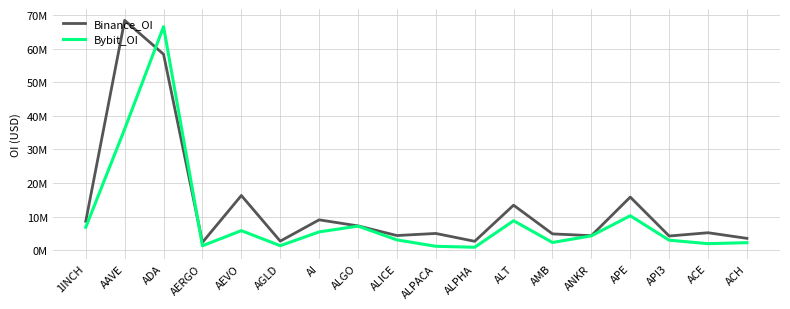

Reading left to right, transcribe all the data shown in this chart.

Binance_OI: 8654371	68418694	58327320	2377627	16318595	2739115	9076381	7273094	4405021	5025929	2689575	13435489	4898094	4361603	15847754	4262707	5238766	3561904
Bybit_OI: 6866373	36084802	66527056	1356829	5861468	1378342	5483578	7212208	3116646	1208601	917306	8809949	2336440	4312350	10289810	3021243	1986223	2278564